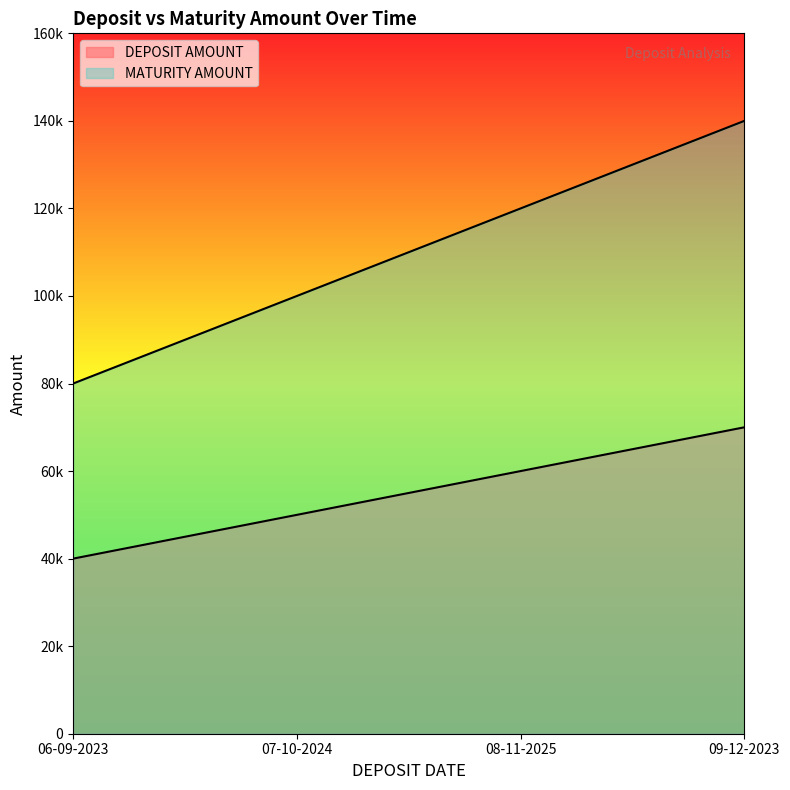

What position from the left is 08-11-2025?

3